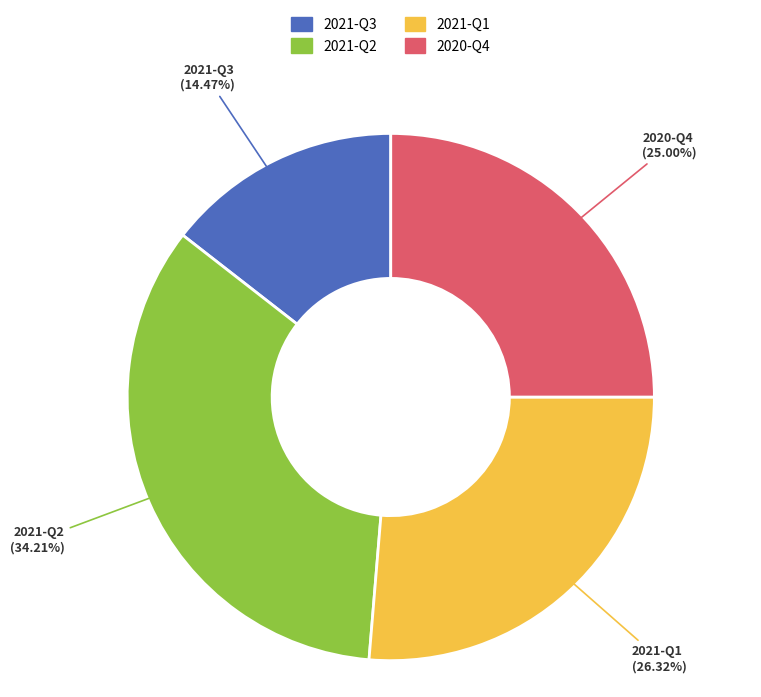

Which slice is the largest?

2021-Q2